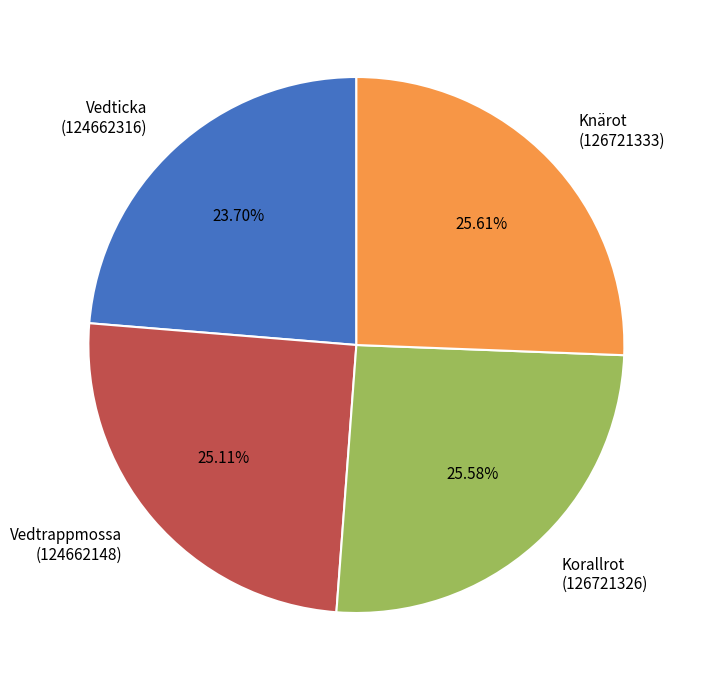

Is there any slice that represents more than half of the pie?

No